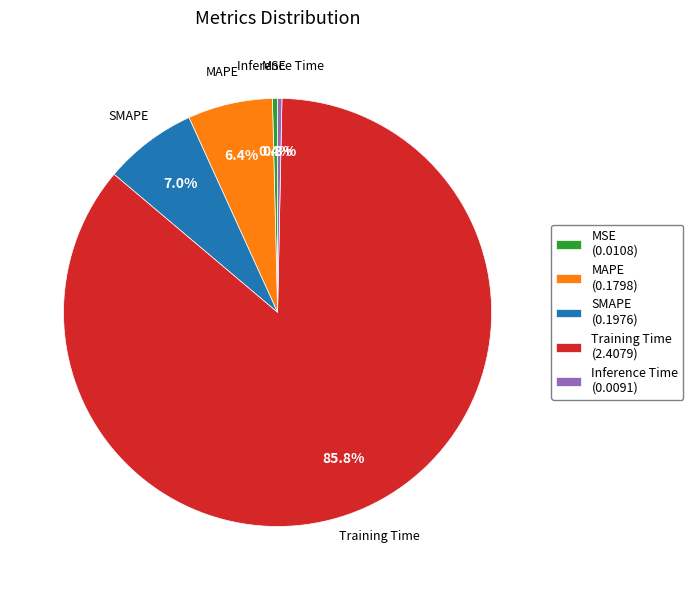

What percentage do Inference Time and MAPE together represent?

6.7%